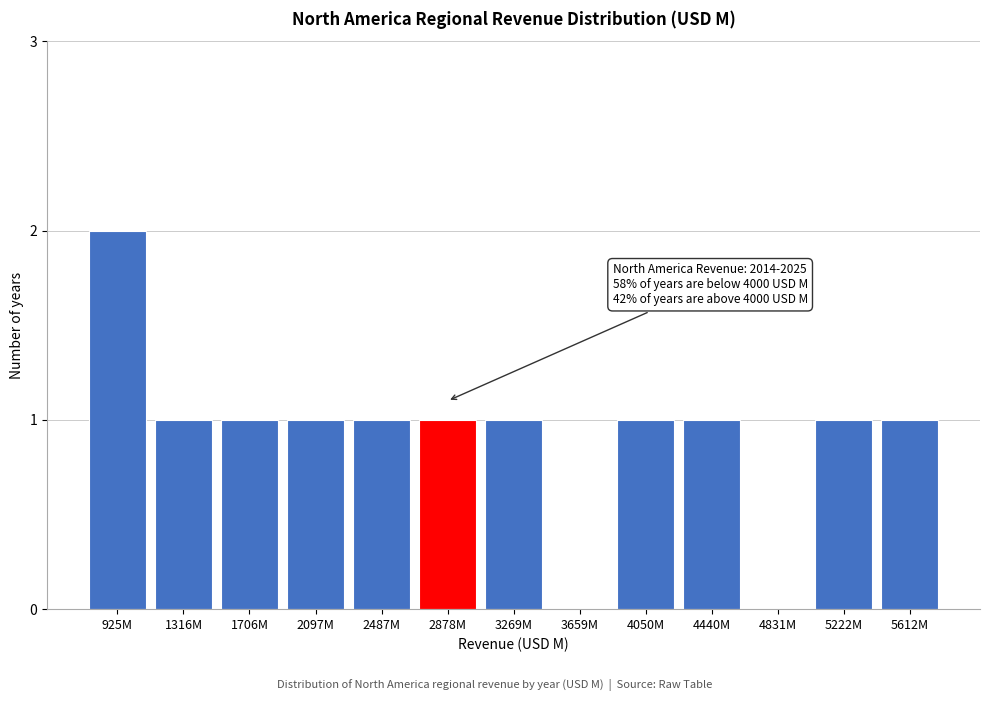

Reading left to right, what are all the values shown in this chart?

925M=2	1316M=1	1706M=1	2097M=1	2487M=1	2878M=1	3269M=1	3659M=0	4050M=1	4440M=1	4831M=0	5222M=1	5612M=1